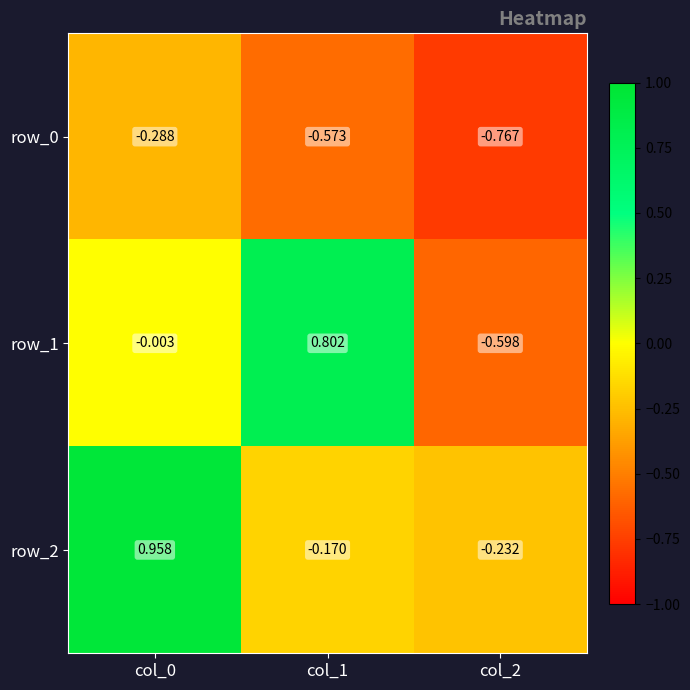

Is the value of row_1 at col_1 greater than the value of row_2 at col_2?

Yes